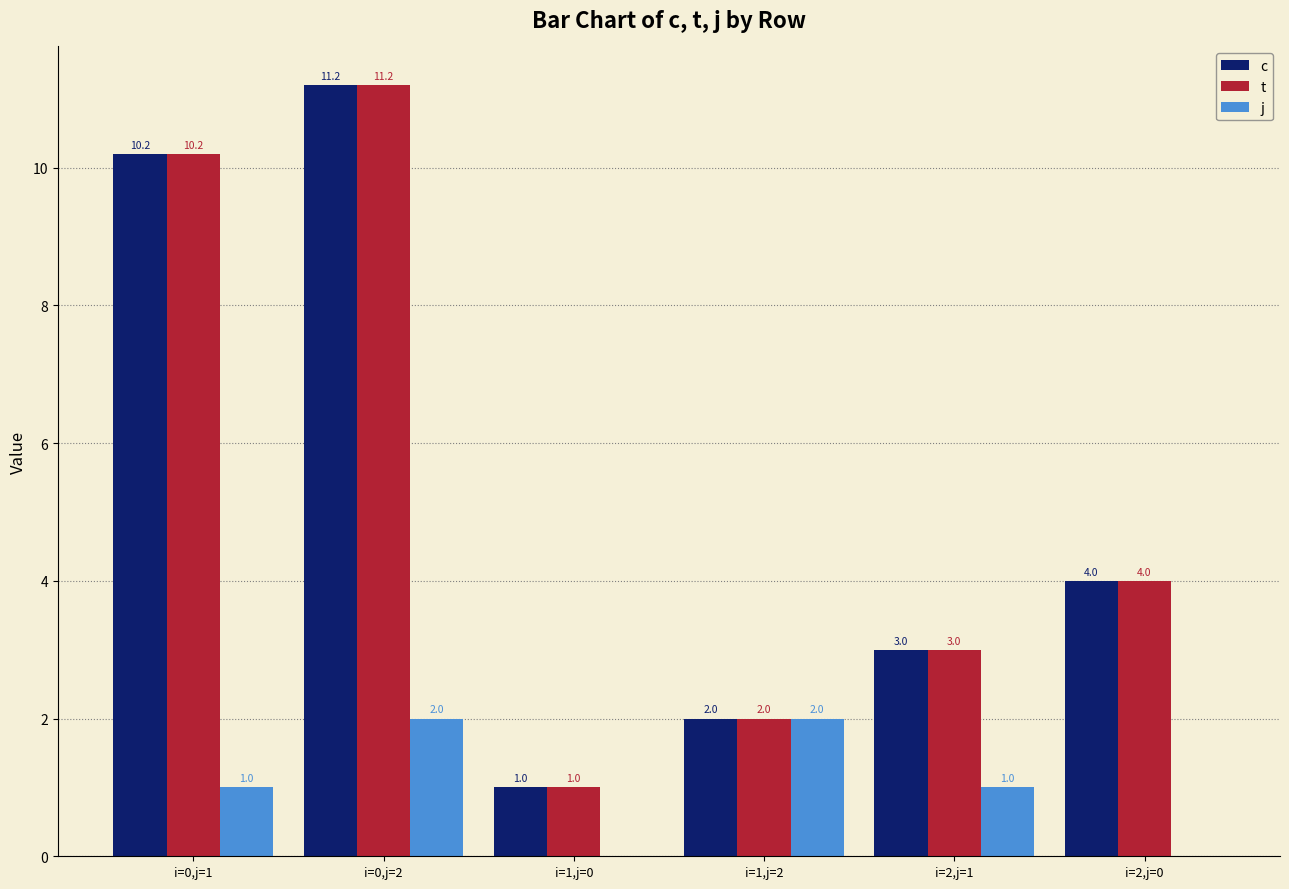

At which category is the sum across all series the highest?

i=0,j=2